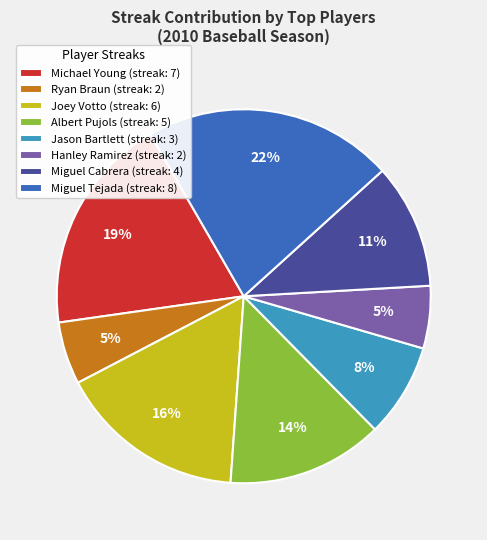

How many slices are in this pie chart?

8